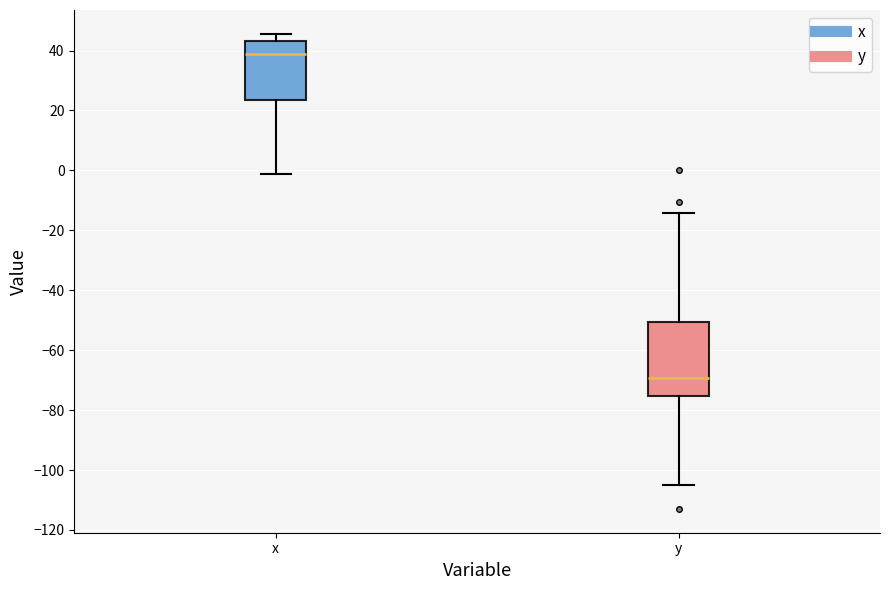

Where does the lower whisker of the box for y end on the y-axis? The values are not printed on the chart, so give them approximately, as read against the axis.

-104